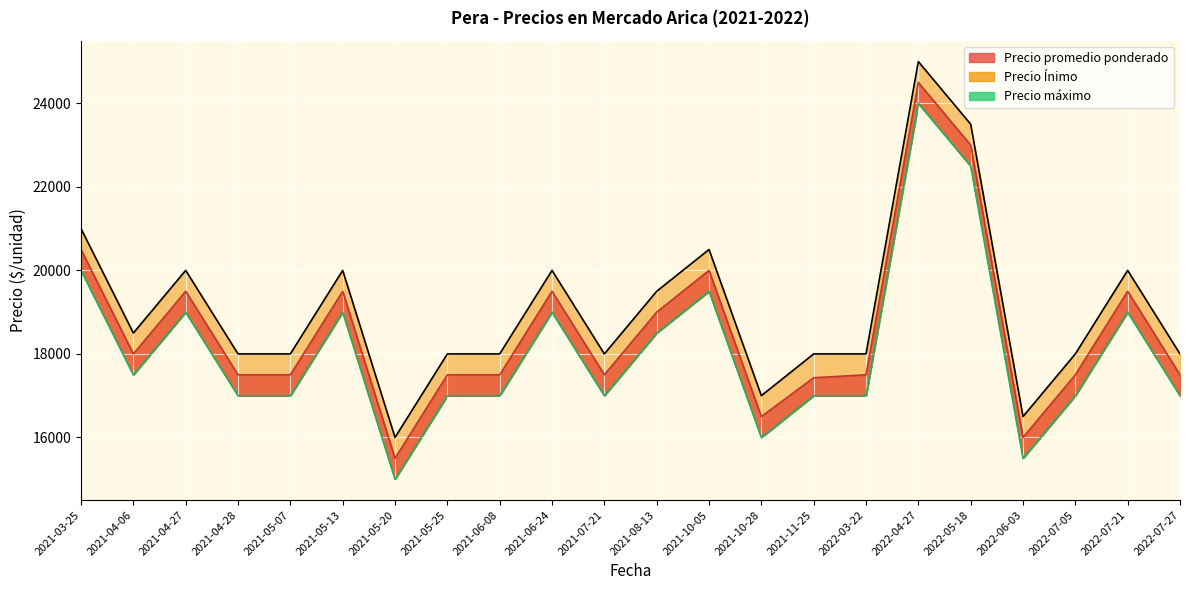

At which category does Precio máximo reach its first local valley?

2021-04-06